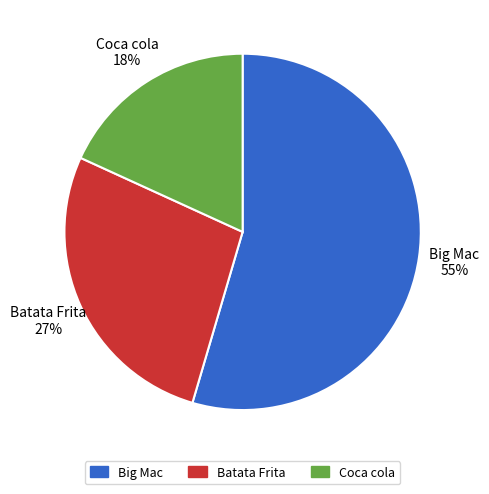

To the nearest percent, what is the average slice percentage?

33%